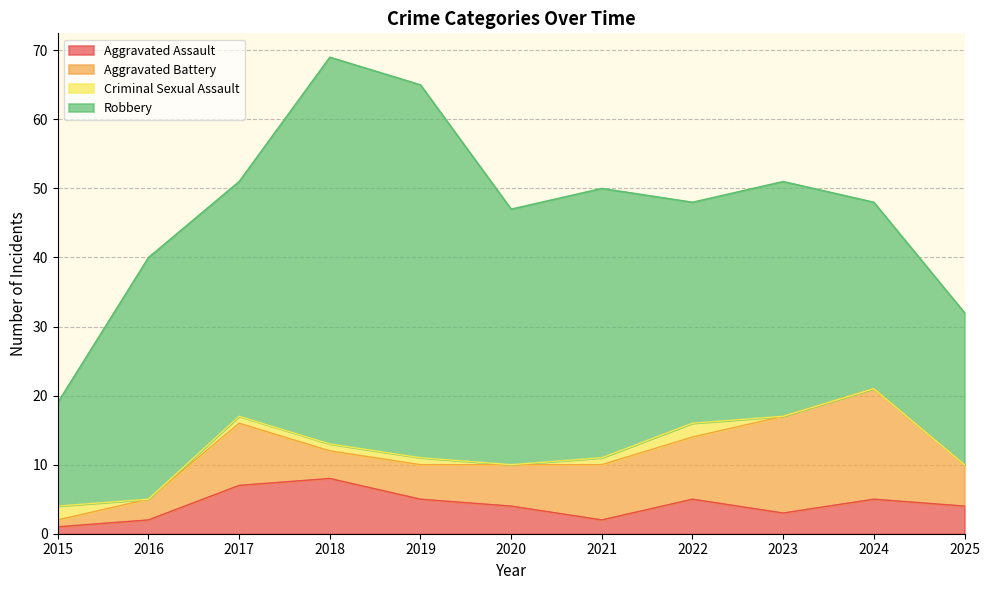

How many data points in Robbery are less than 34?

4